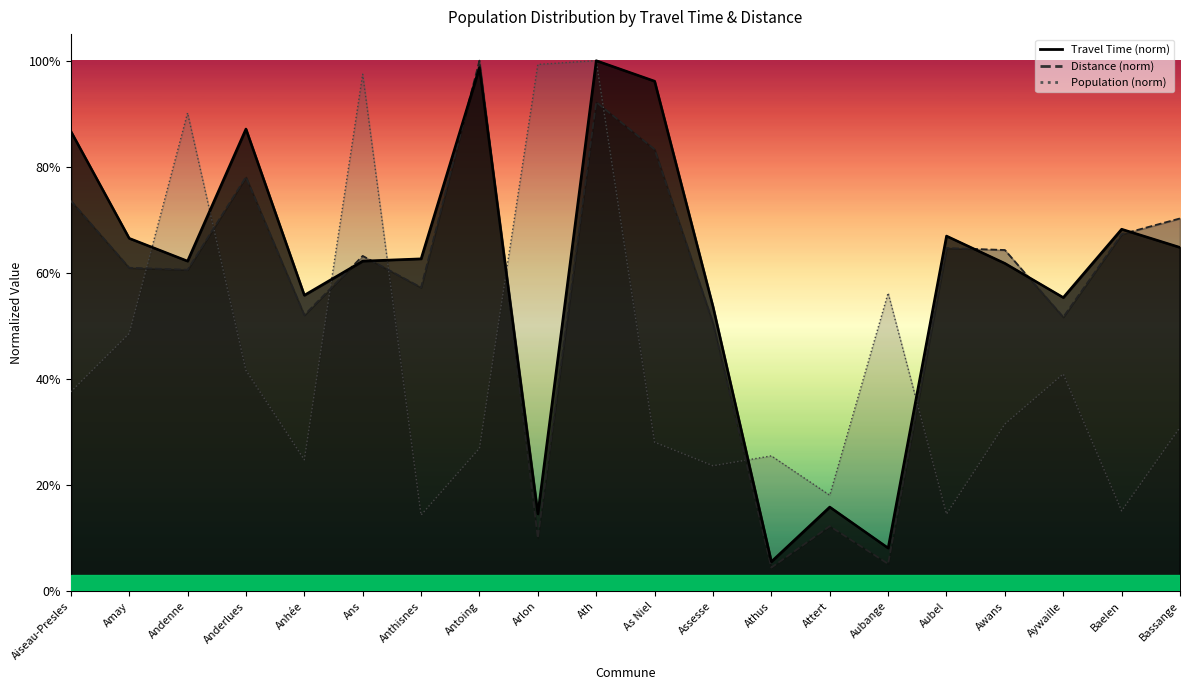

True or false: Population has more than 1 points higher than both neighbors.

True